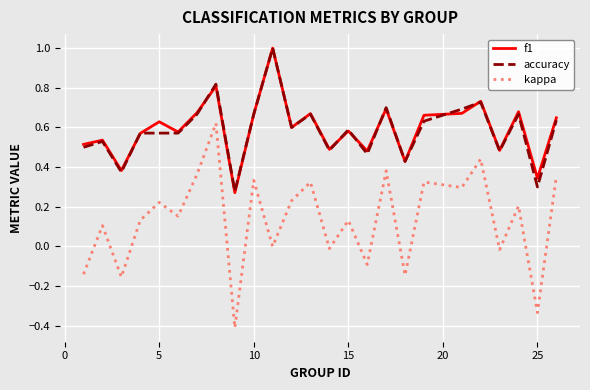

True or false: accuracy and kappa cross at least once.

False